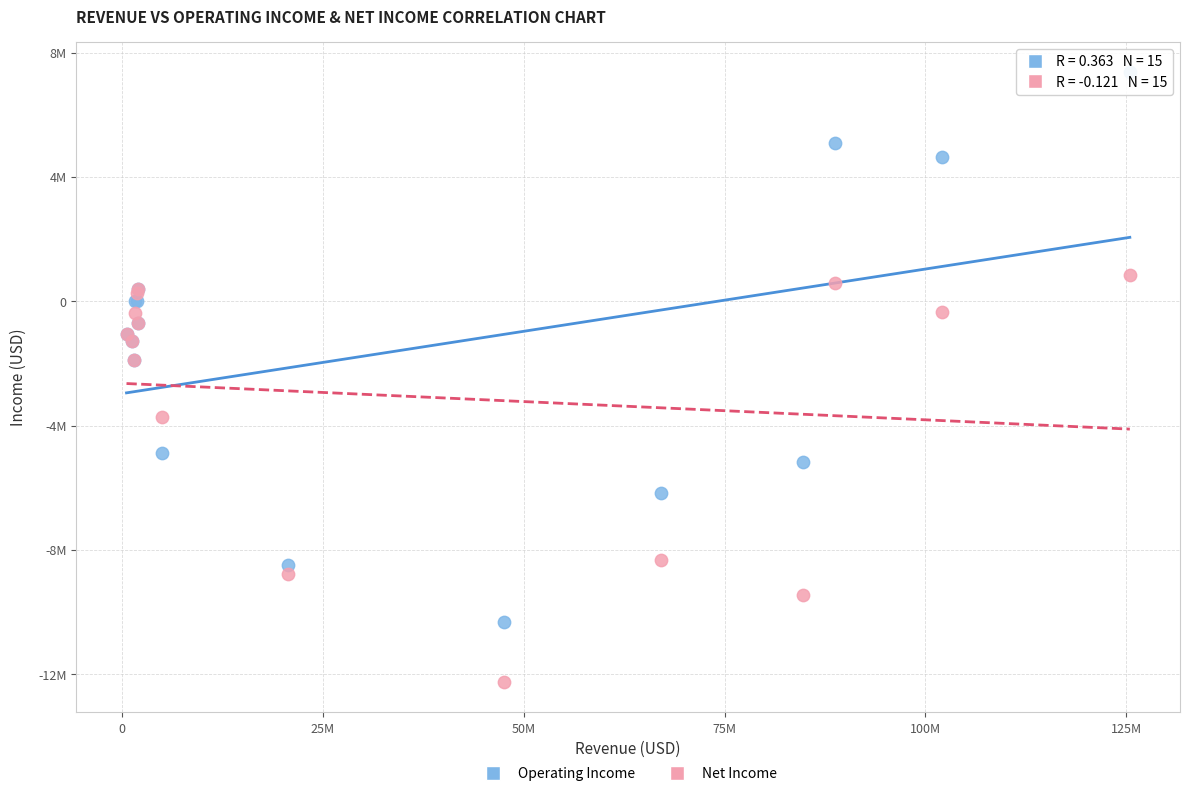

Which series has the widest spread of Y values?

Operating Income